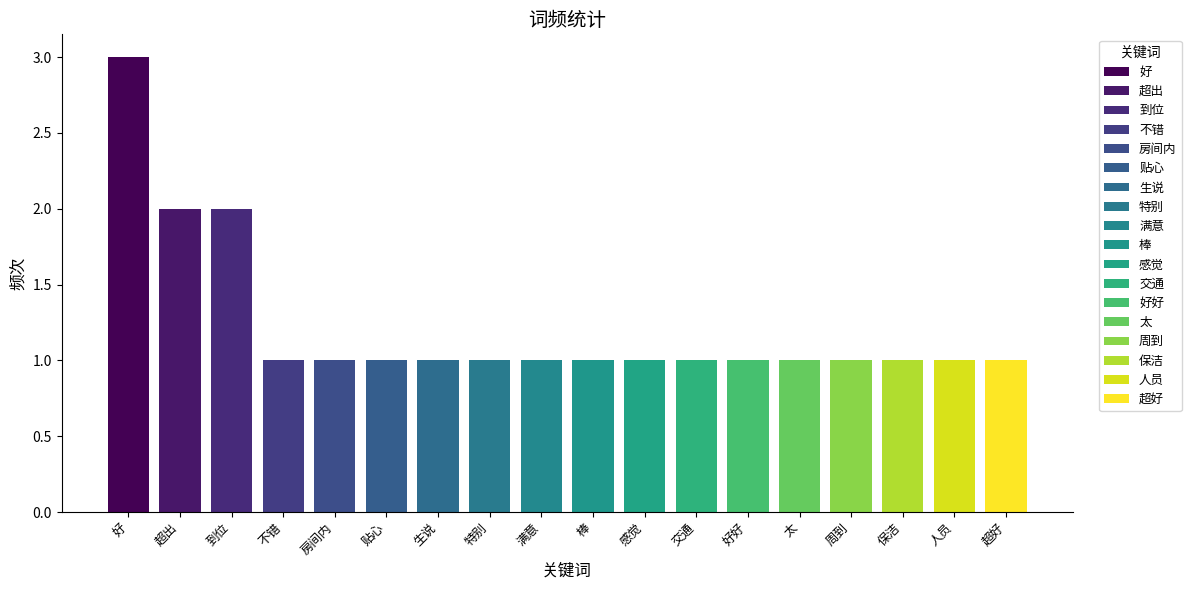

Are the bars horizontal?

No